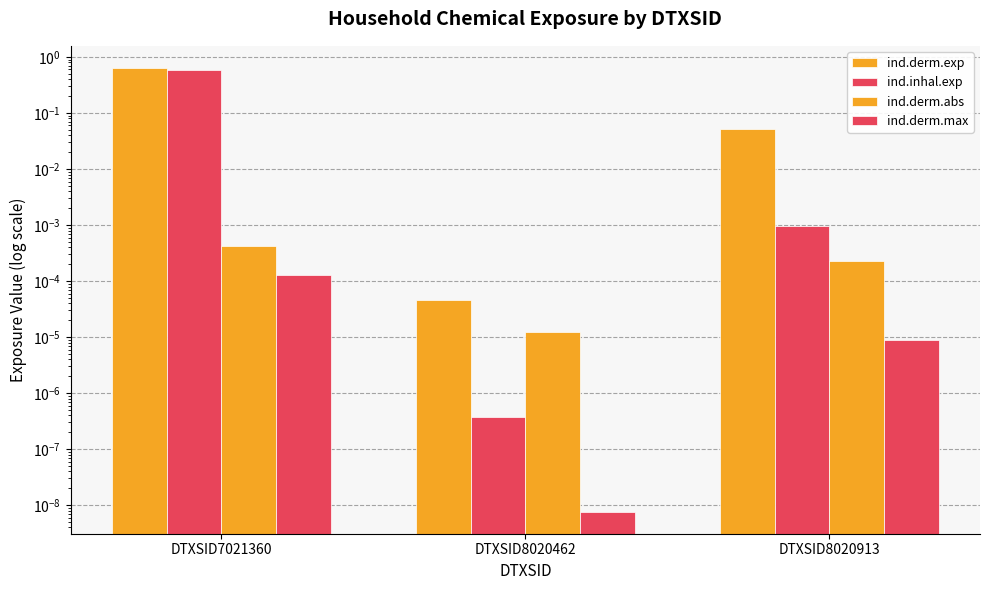

Reading right to left, extract all data points from this chart.

ind.derm.exp: DTXSID8020913=0.1	DTXSID8020462=0.0	DTXSID7021360=0.6
ind.inhal.exp: DTXSID8020913=0.0	DTXSID8020462=0.0	DTXSID7021360=0.6
ind.derm.abs: DTXSID8020913=0.0	DTXSID8020462=0.0	DTXSID7021360=0.0
ind.derm.max: DTXSID8020913=0.0	DTXSID8020462=0.0	DTXSID7021360=0.0